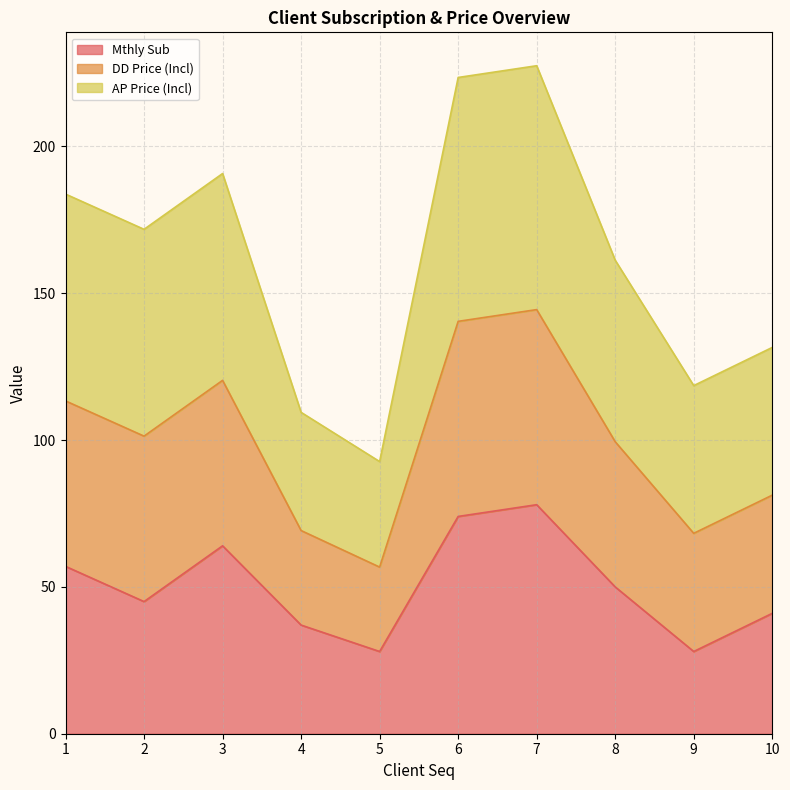

Is it true that Mthly Sub equals 29.7 at 8?

False